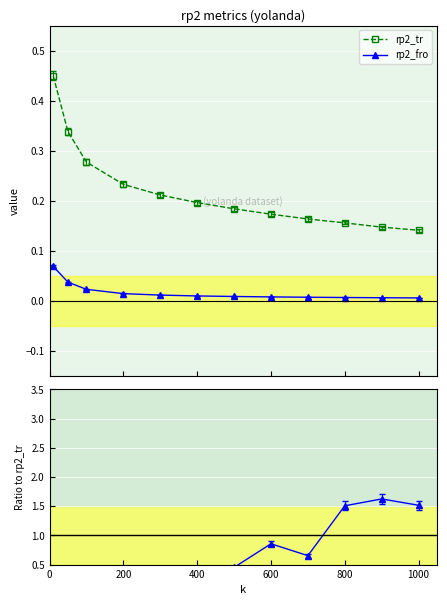

Count the rp2_tr values in the range 0 to 1.

12